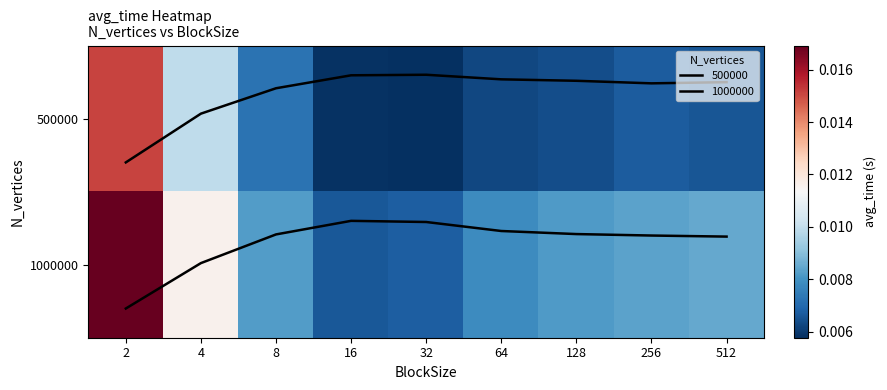

The value of 500000 at 16 is 0.0. True or false?

False